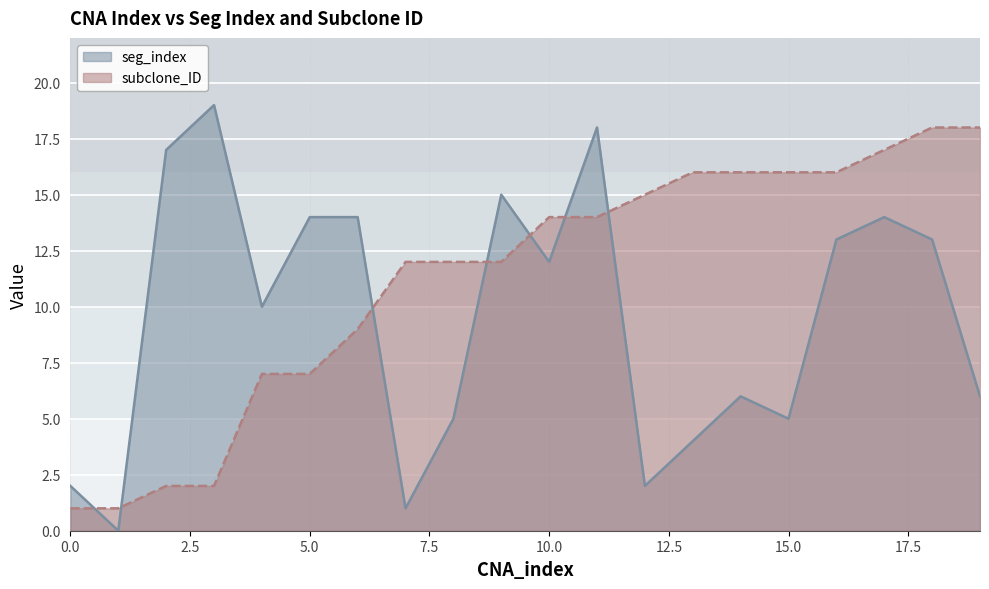

True or false: subclone_ID has a value of 2 at 2.

True